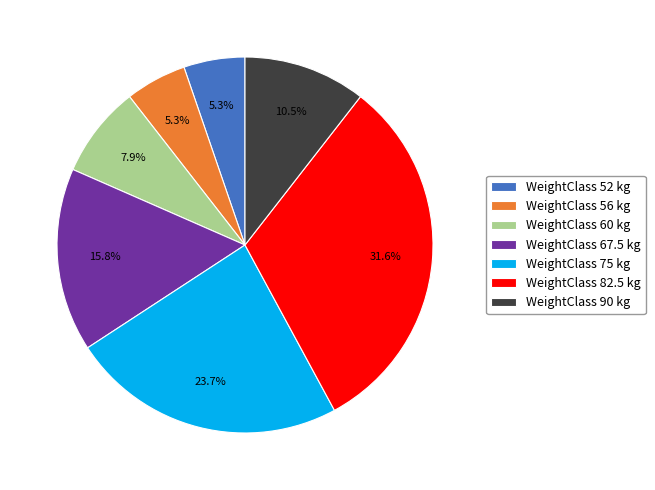

Is there a majority slice in this chart?

No